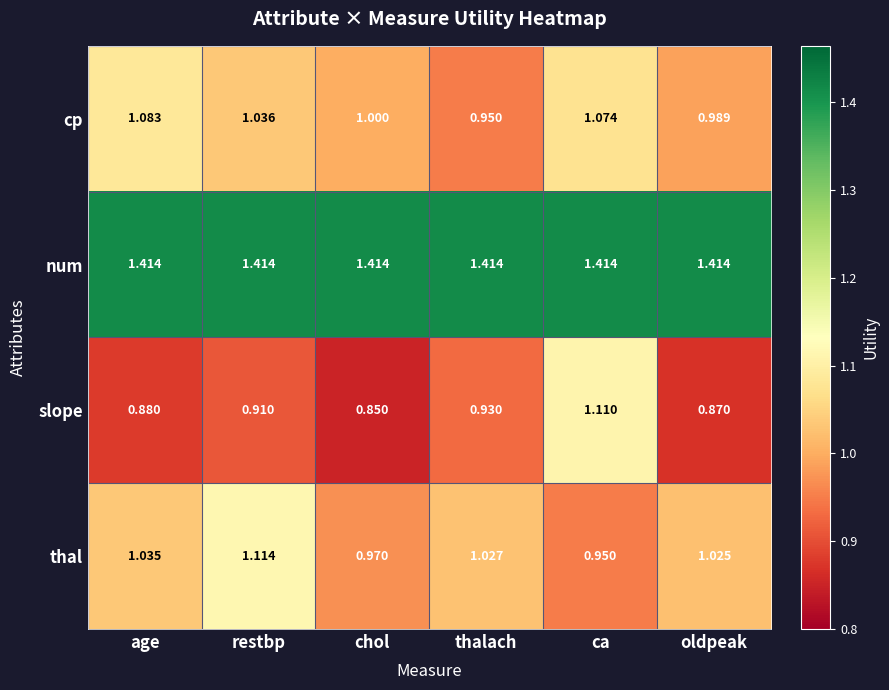

At which category is the sum across all series the highest?

ca